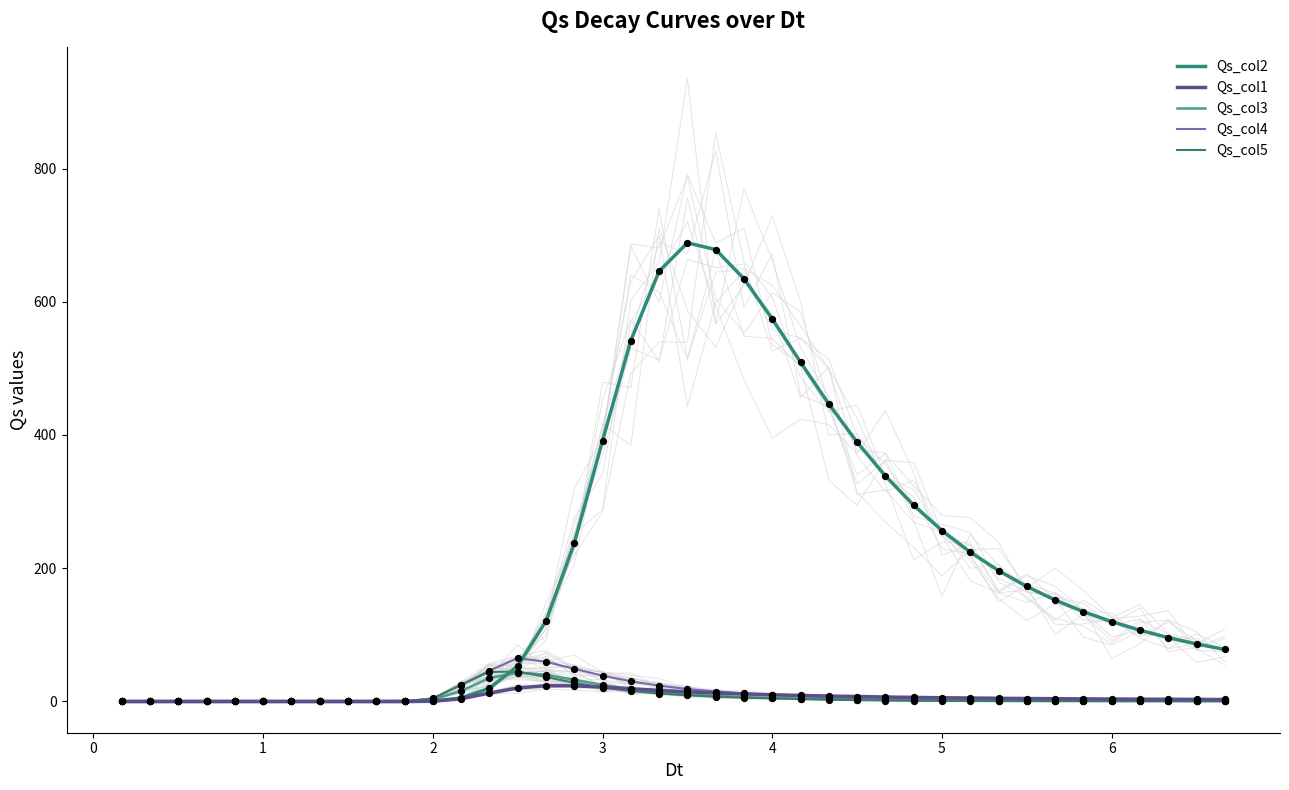

At how many categories does at least one series exceed 235?

14